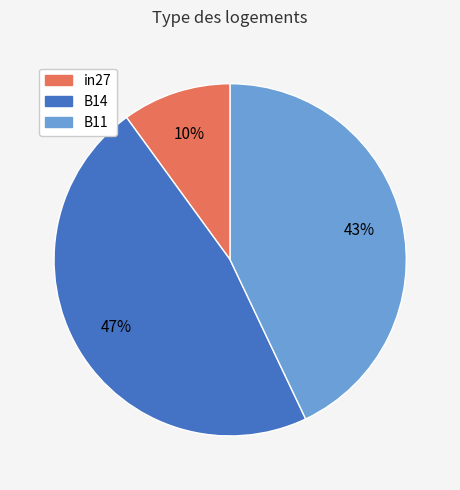

How many slices are in this pie chart?

3